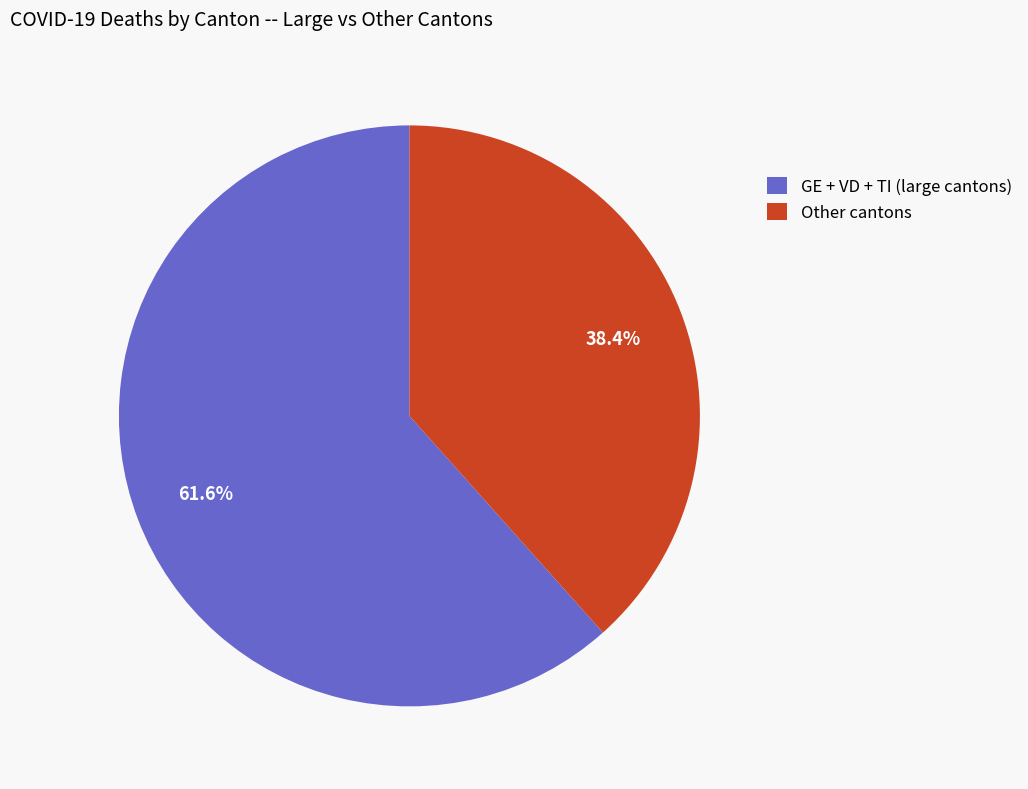

Does Other cantons account for over 50% of the chart?

No